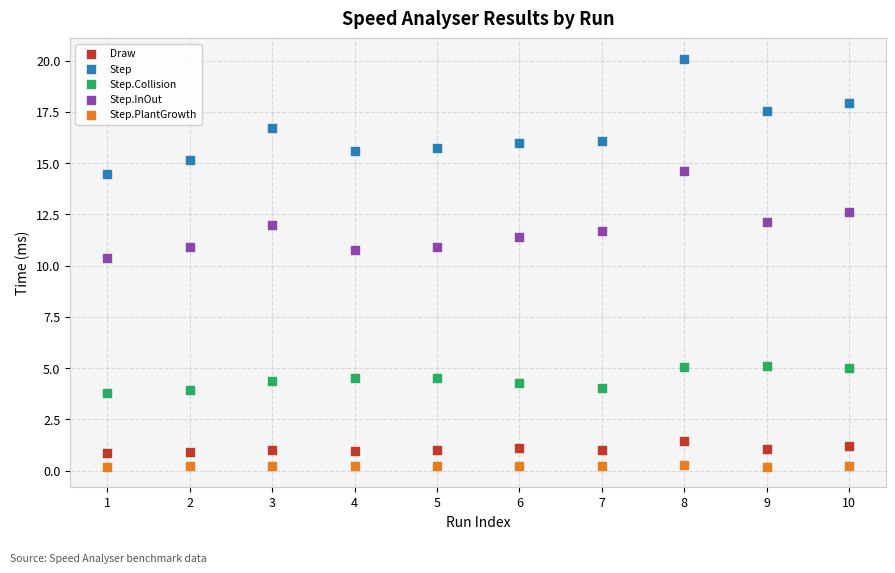

Across all series, what Y value is closest to 10?

10.4